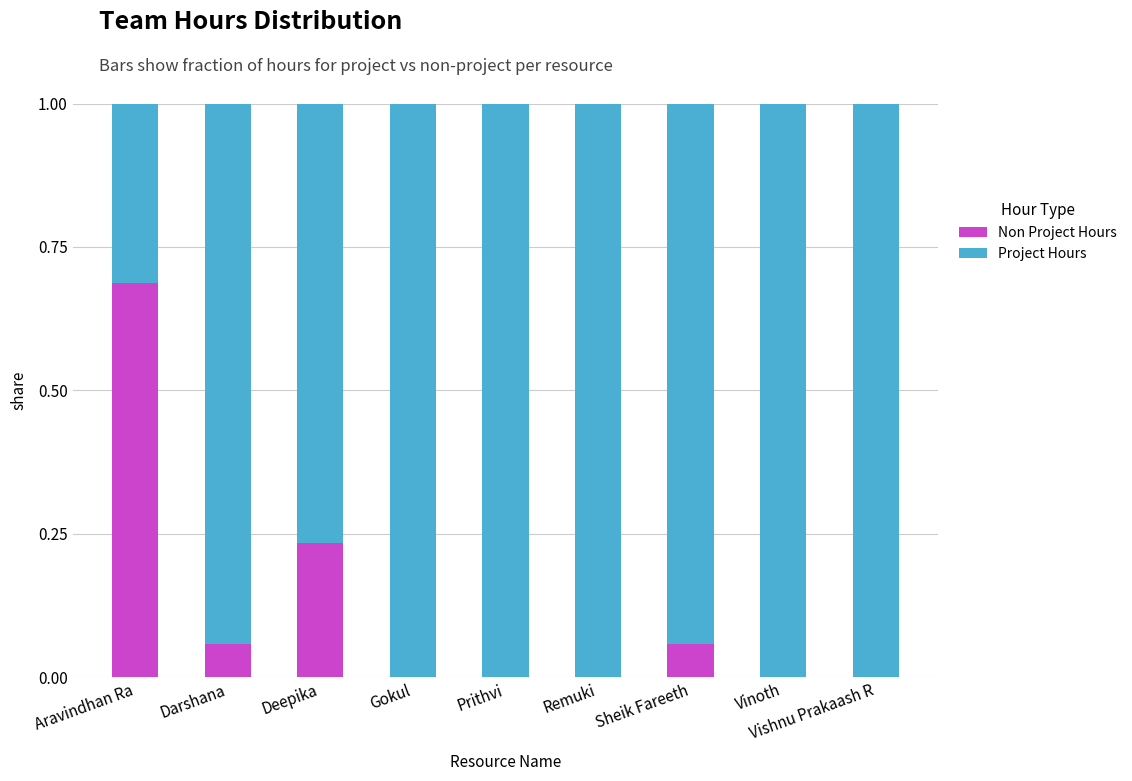

What is the total value across all series at Darshana?

1.0